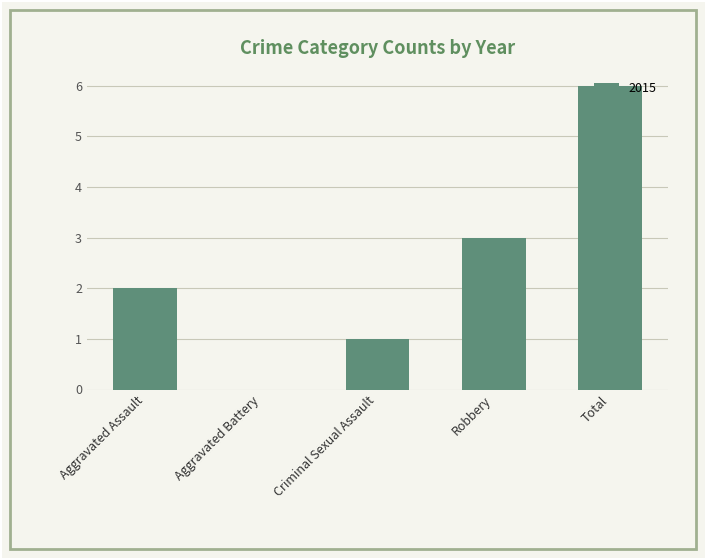

What is the change in value from Aggravated Assault to Robbery?

+1